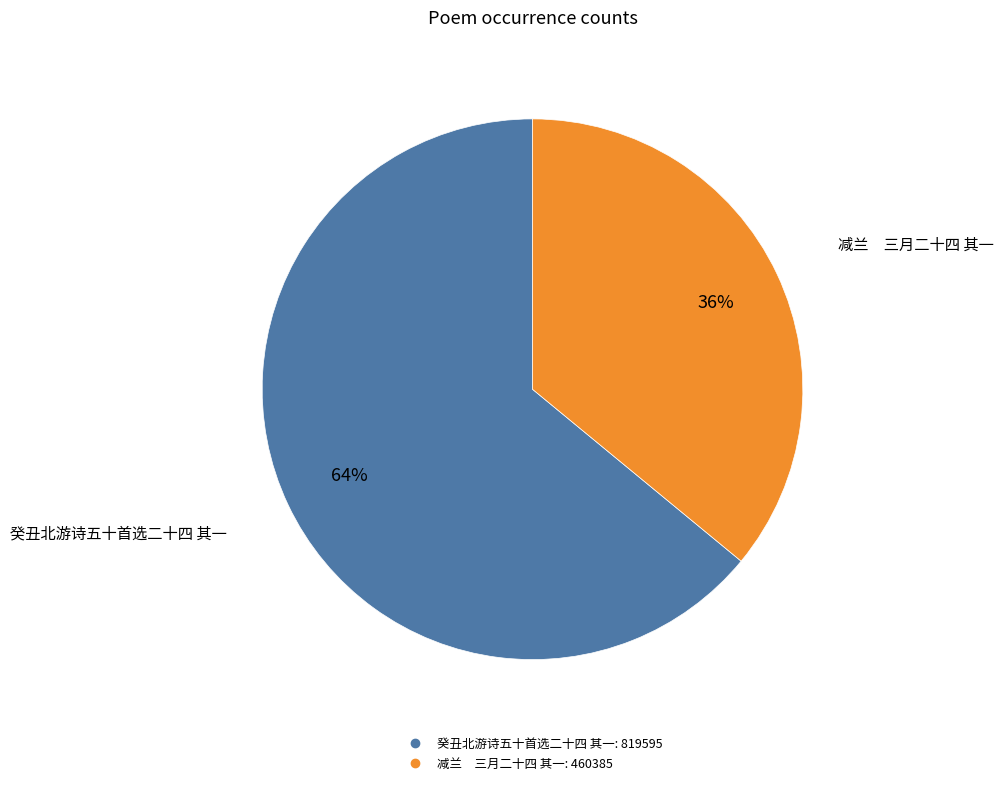

To the nearest percent, what is the average slice percentage?

50%